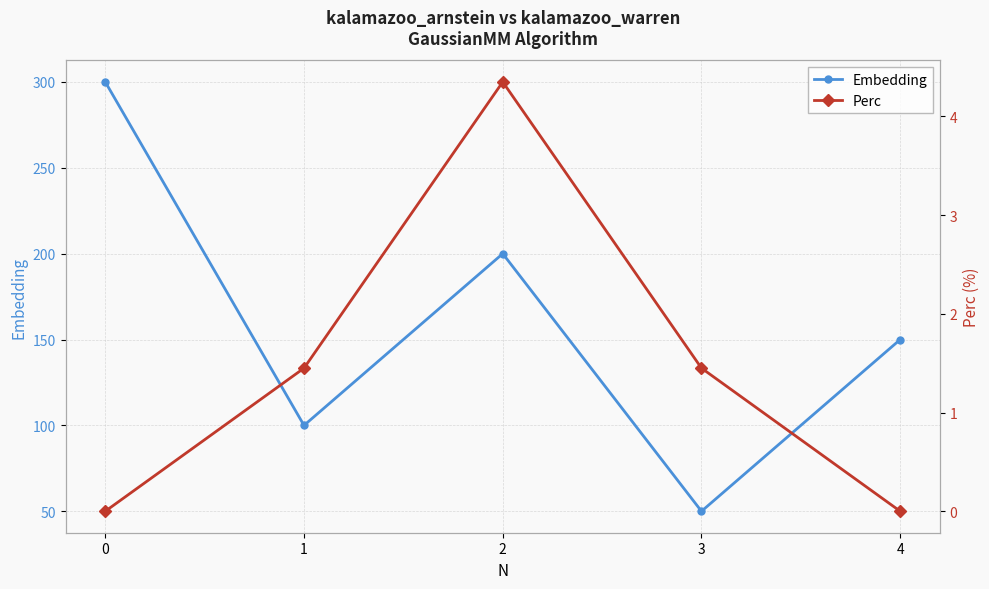

True or false: Perc and Embedding cross at least once.

False